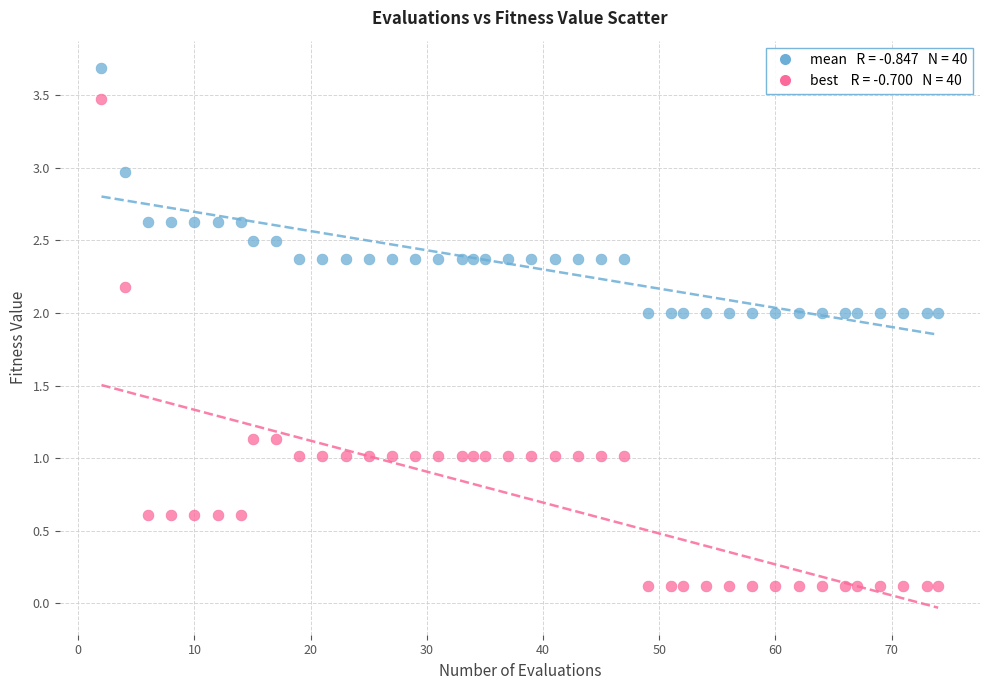

Across all data points, what is the range of Y values (max minus min)?

3.6